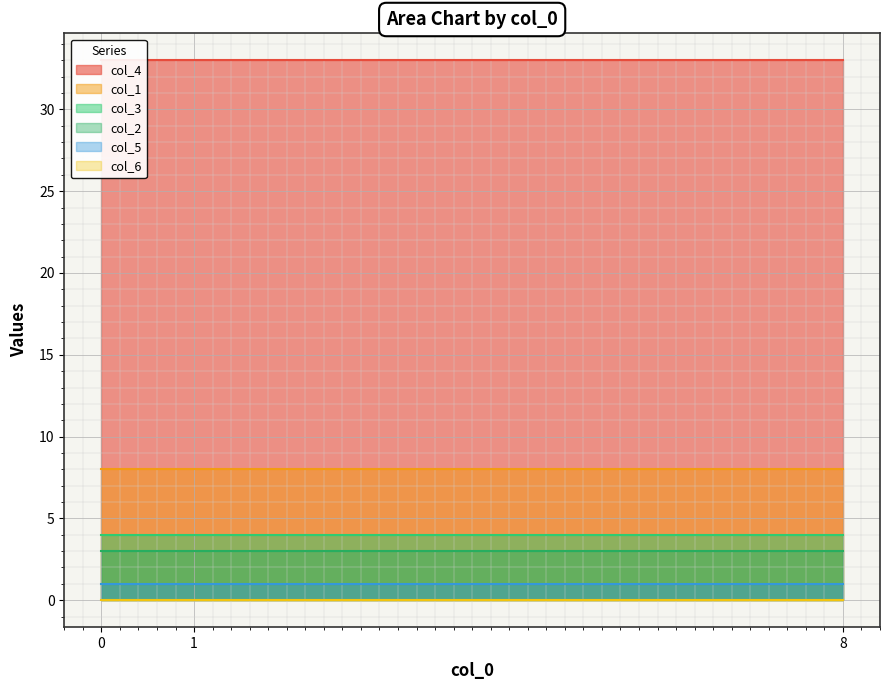

What is the value of the col_2 point at the 2nd from the left?

3